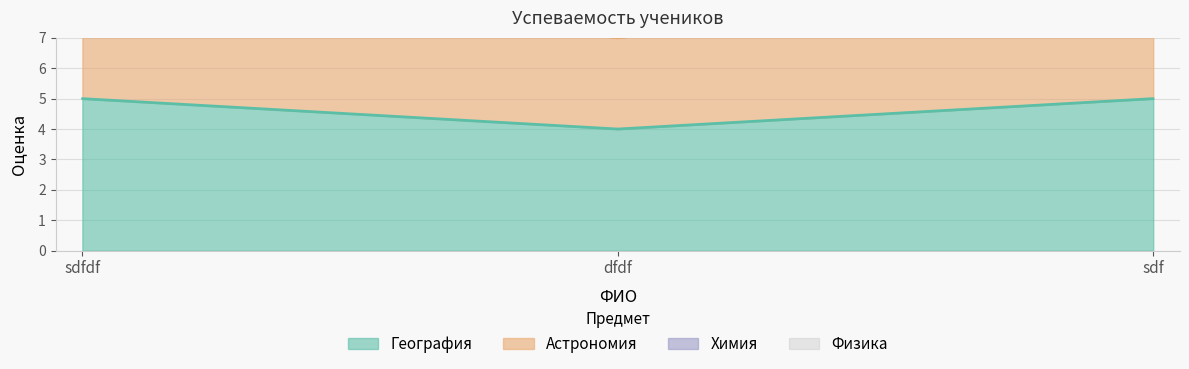

At which category does the chart reach its peak across all series?

sdfdf